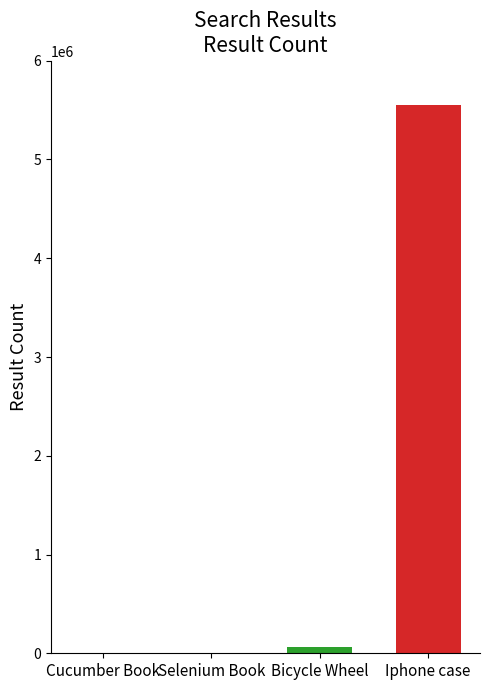

True or false: the data shows 3603599 at Iphone case.

False